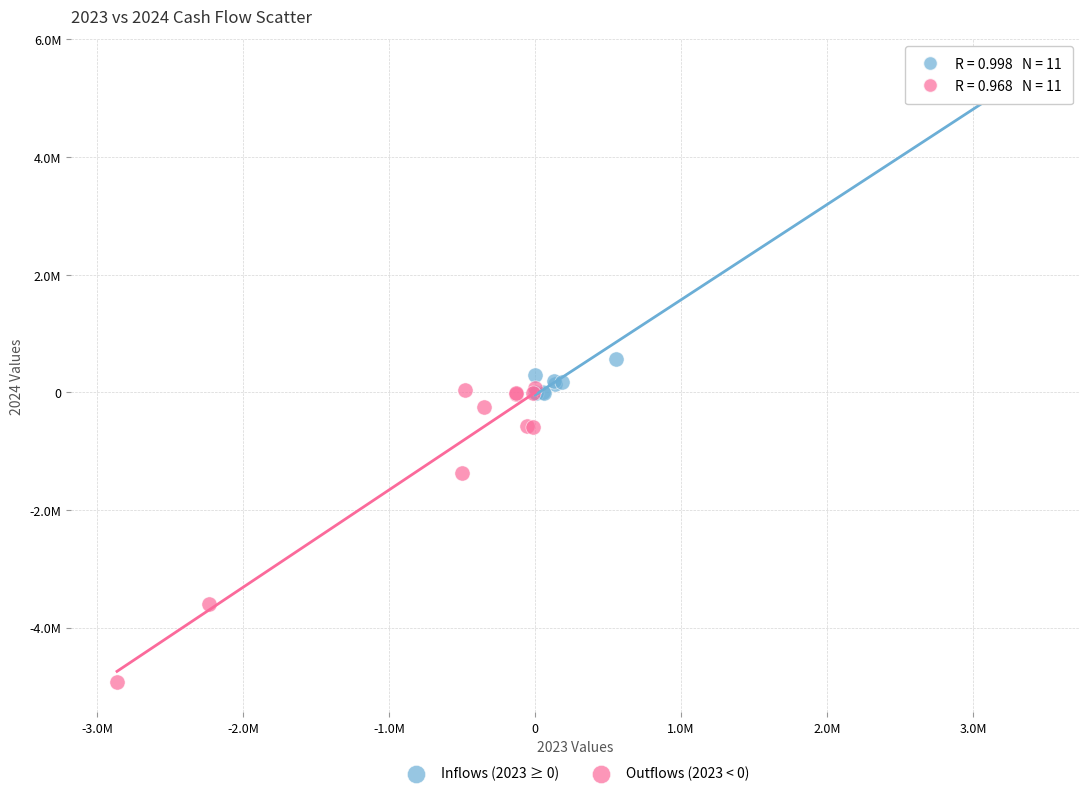

Which series has the largest Y range (max minus min)?

Inflows (2023 ≥ 0)